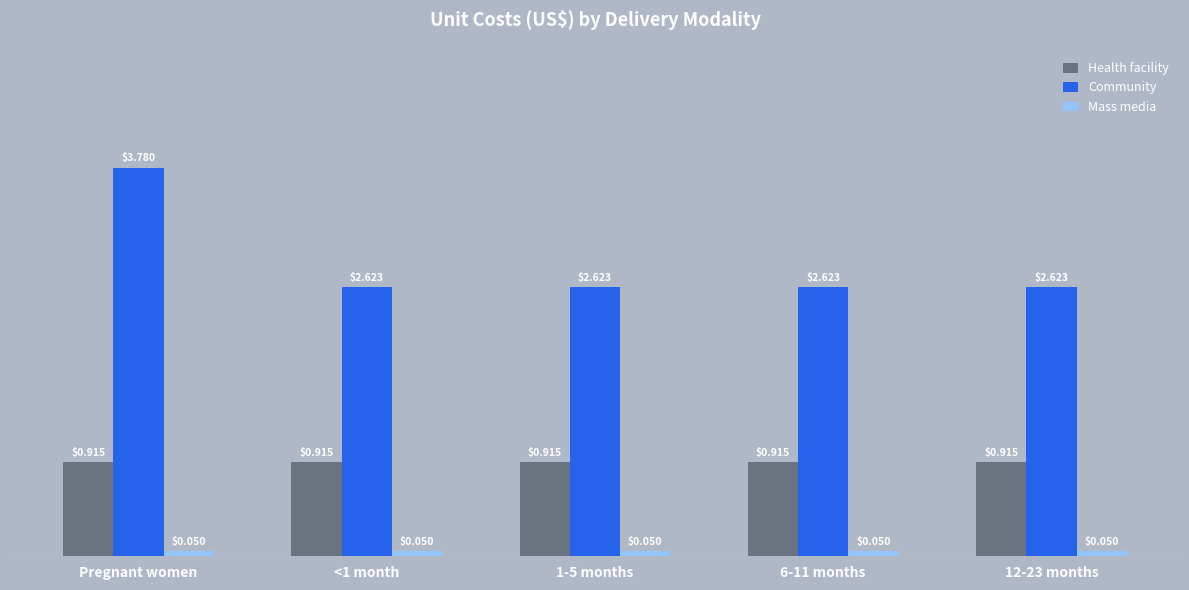

Between Pregnant women and 6-11 months, which series saw the biggest shift?

Community